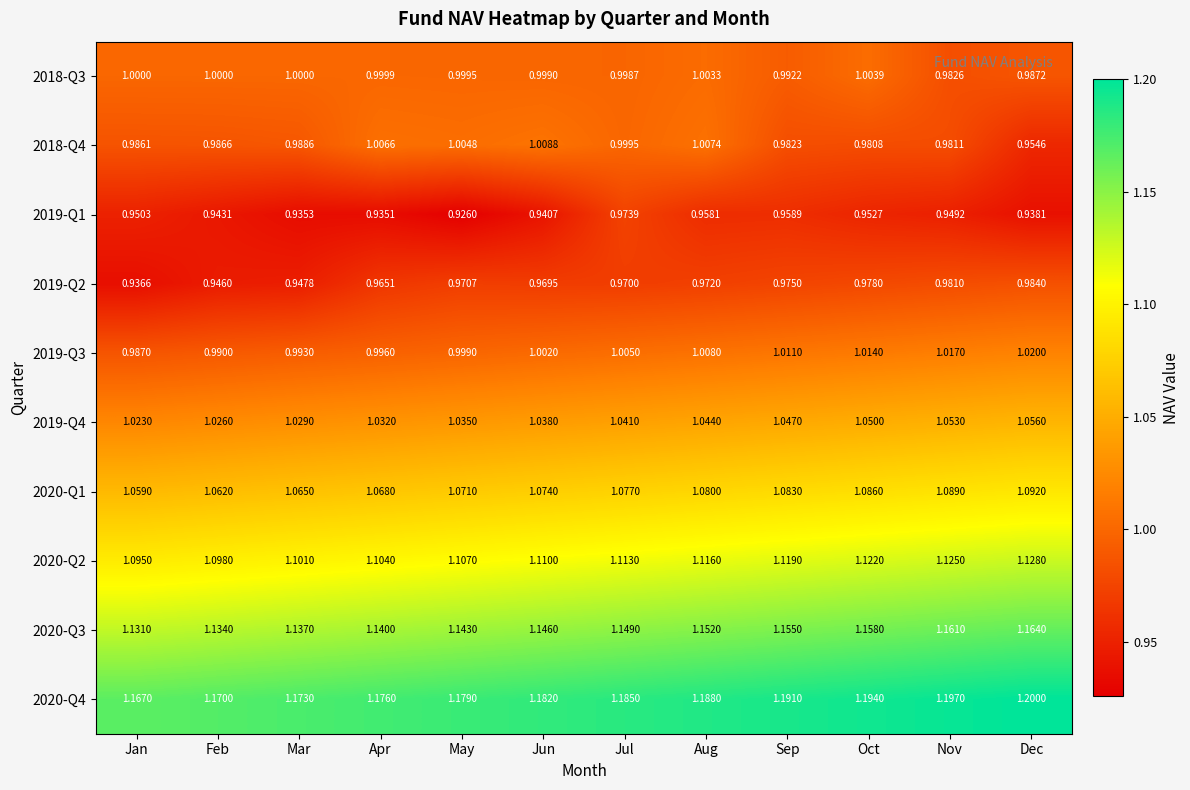

At which category is the sum across all series the highest?

Oct